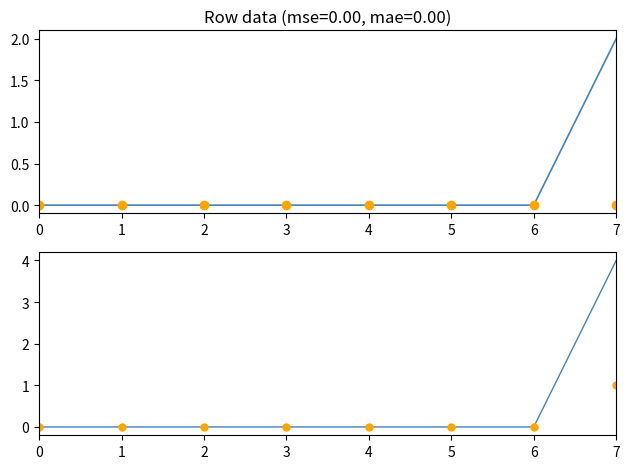

At 2, list the series in order from smallest to largest.

col_4, col_2, col_6, col_1